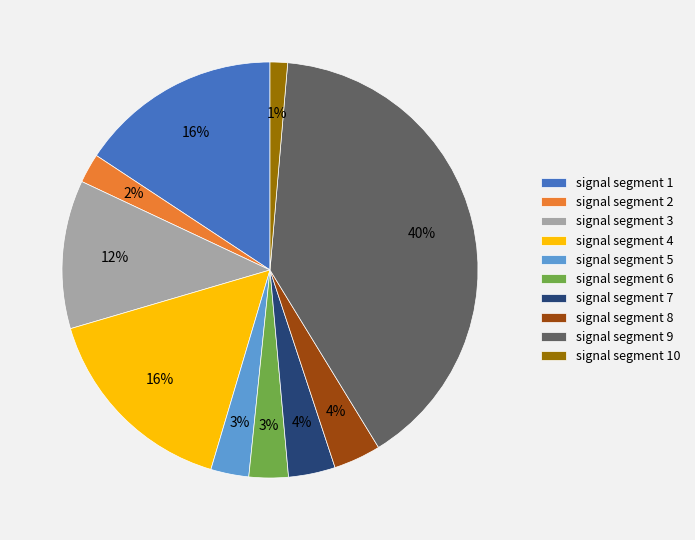

How many segments does this pie chart have?

10